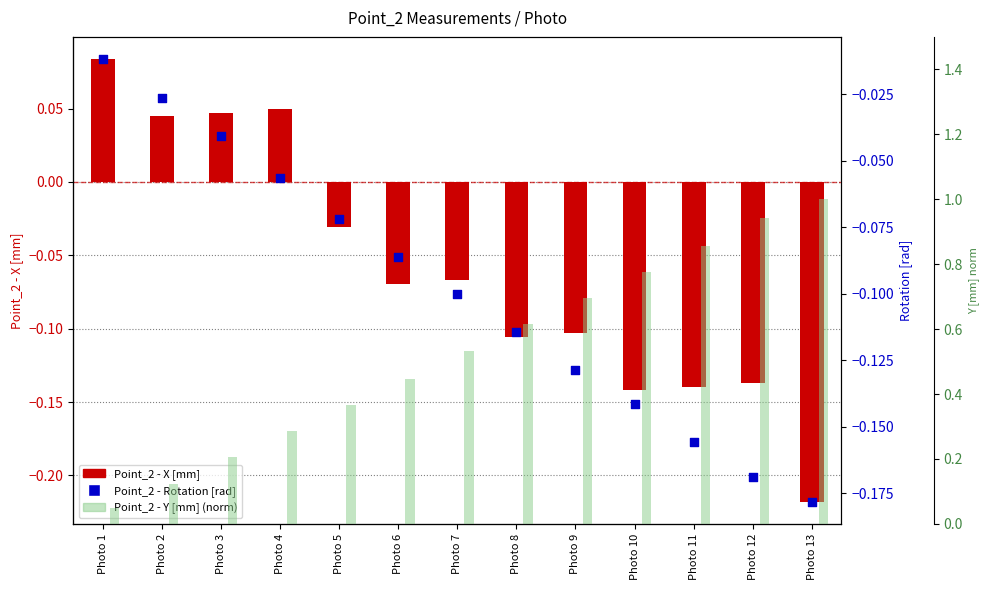

Which series contains the highest Y value?

Point_2 - Y [mm] (norm)